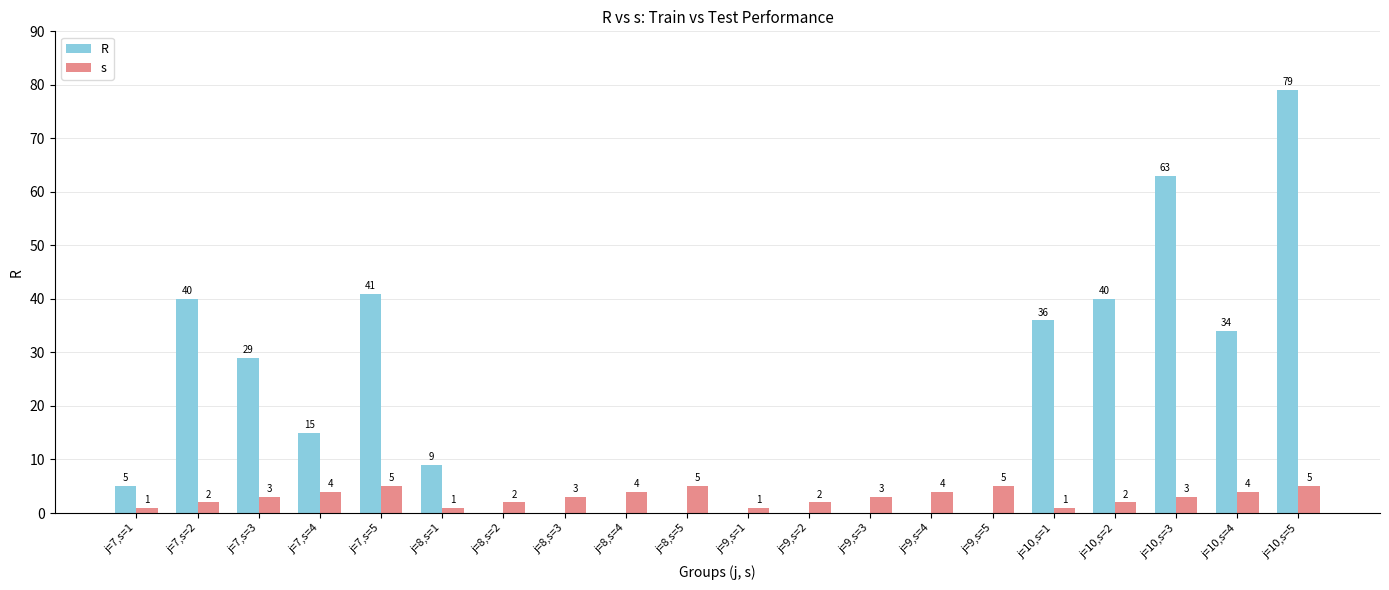

Reading right to left, extract all data points from this chart.

R: j=10,s=5=79	j=10,s=4=34	j=10,s=3=63	j=10,s=2=40	j=10,s=1=36	j=9,s=5=0	j=9,s=4=0	j=9,s=3=0	j=9,s=2=0	j=9,s=1=0	j=8,s=5=0	j=8,s=4=0	j=8,s=3=0	j=8,s=2=0	j=8,s=1=9	j=7,s=5=41	j=7,s=4=15	j=7,s=3=29	j=7,s=2=40	j=7,s=1=5
s: j=10,s=5=5	j=10,s=4=4	j=10,s=3=3	j=10,s=2=2	j=10,s=1=1	j=9,s=5=5	j=9,s=4=4	j=9,s=3=3	j=9,s=2=2	j=9,s=1=1	j=8,s=5=5	j=8,s=4=4	j=8,s=3=3	j=8,s=2=2	j=8,s=1=1	j=7,s=5=5	j=7,s=4=4	j=7,s=3=3	j=7,s=2=2	j=7,s=1=1